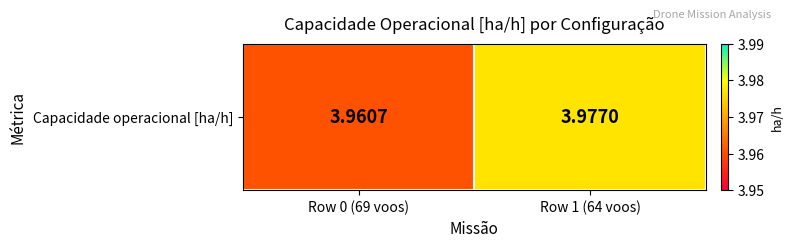

The chart shows a value of 6.9 at Row 1 (64 voos). True or false?

False